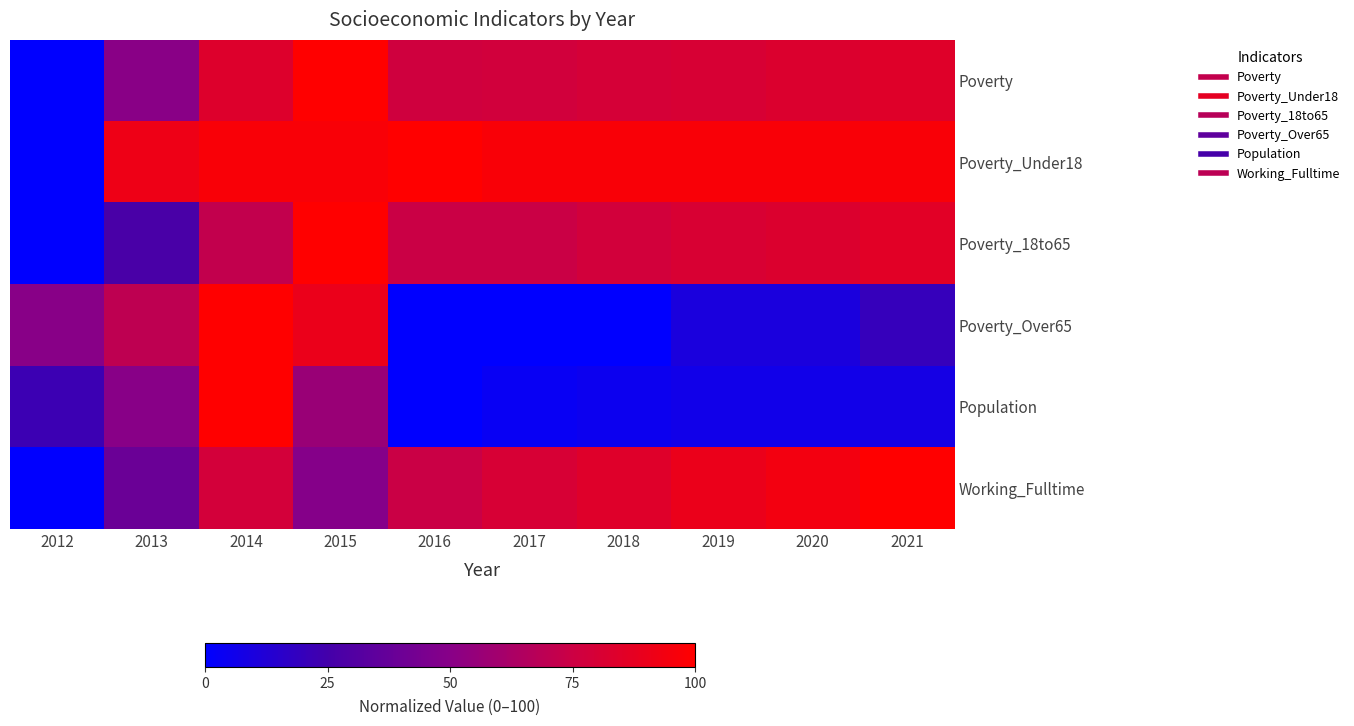

Reading right to left, extract all data points from this chart.

Poverty: 2021=84.5	2020=82.5	2019=80.6	2018=79.6	2017=77.7	2016=76.7	2015=100.0	2014=83.5	2013=50.5	2012=0.0
Poverty_Under18: 2021=97.1	2020=97.1	2019=97.1	2018=97.1	2017=97.1	2016=100.0	2015=97.1	2014=97.1	2013=91.4	2012=0.0
Poverty_18to65: 2021=85.7	2020=82.5	2019=81.0	2018=77.8	2017=74.6	2016=74.6	2015=100.0	2014=71.4	2013=27.0	2012=0.0
Poverty_Over65: 2021=20.0	2020=10.0	2019=10.0	2018=0.0	2017=0.0	2016=0.0	2015=90.0	2014=100.0	2013=70.0	2012=50.0
Population: 2021=8.1	2020=6.5	2019=6.5	2018=4.8	2017=3.2	2016=0.0	2015=56.5	2014=100.0	2013=50.0	2012=22.6
Working_Fulltime: 2021=100.0	2020=94.1	2019=90.2	2018=84.3	2017=80.4	2016=74.5	2015=49.0	2014=78.4	2013=39.2	2012=0.0